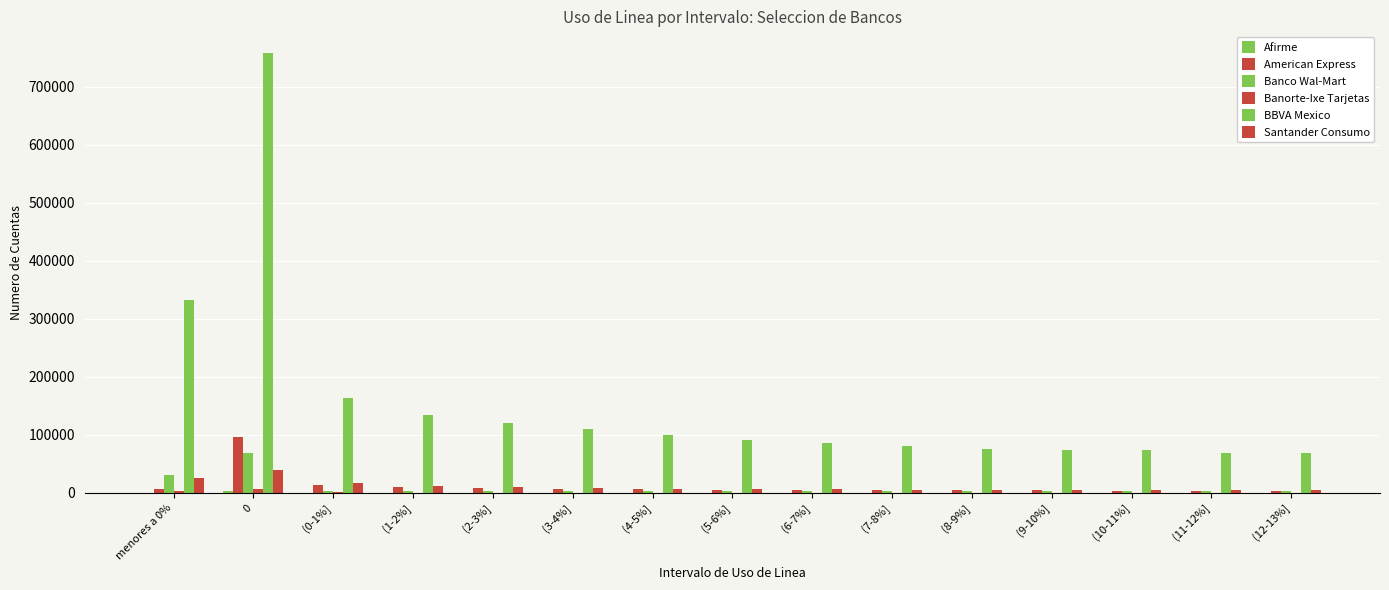

Are the bars horizontal?

No